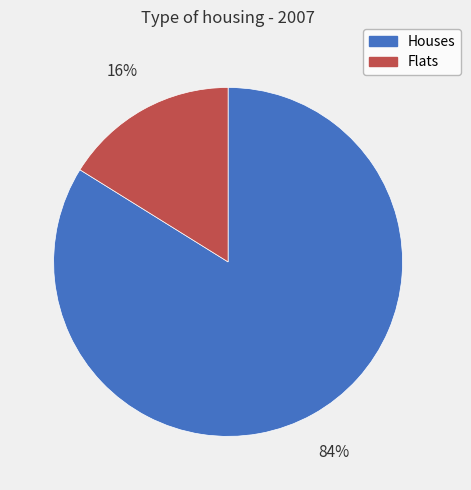

What is the ratio of the value at Houses to the value at Flats?

5.2